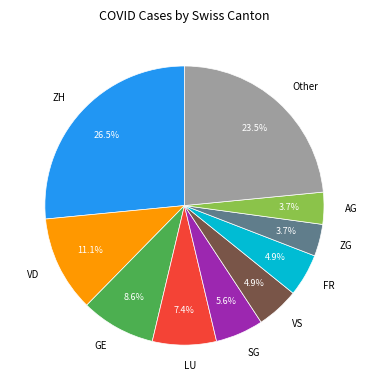

Is there any slice that represents more than half of the pie?

No